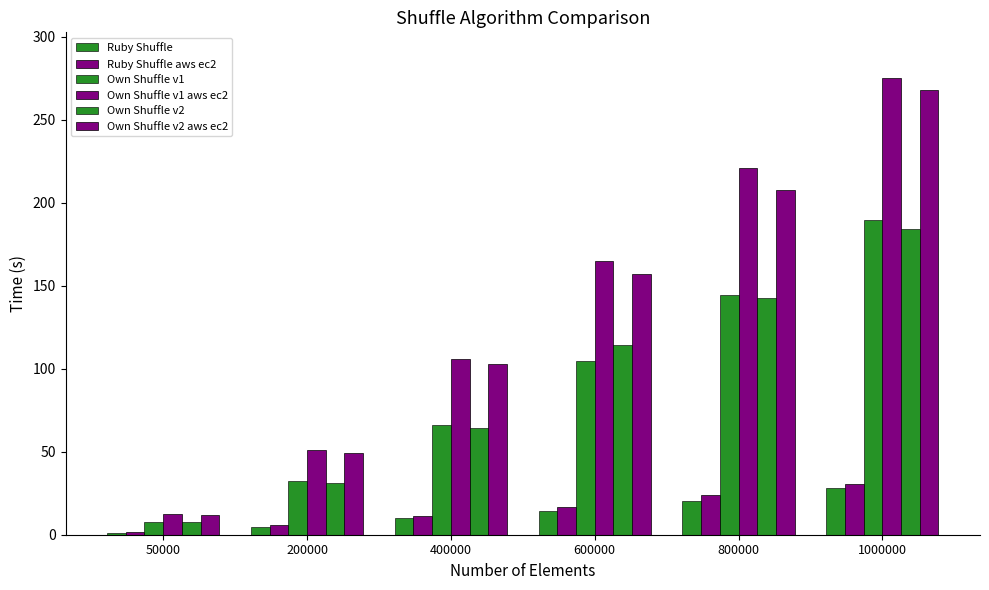

What is the value of the Own Shuffle v1 aws ec2 bar at the 5th from the left?

220.7